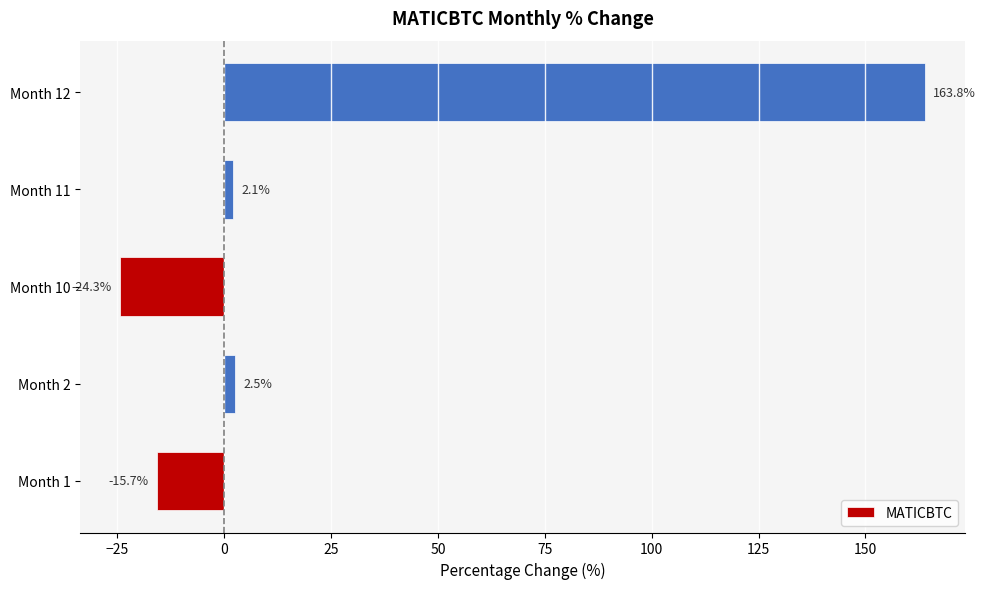

Rank the categories by value from lowest to highest.

Month 10, Month 1, Month 11, Month 2, Month 12